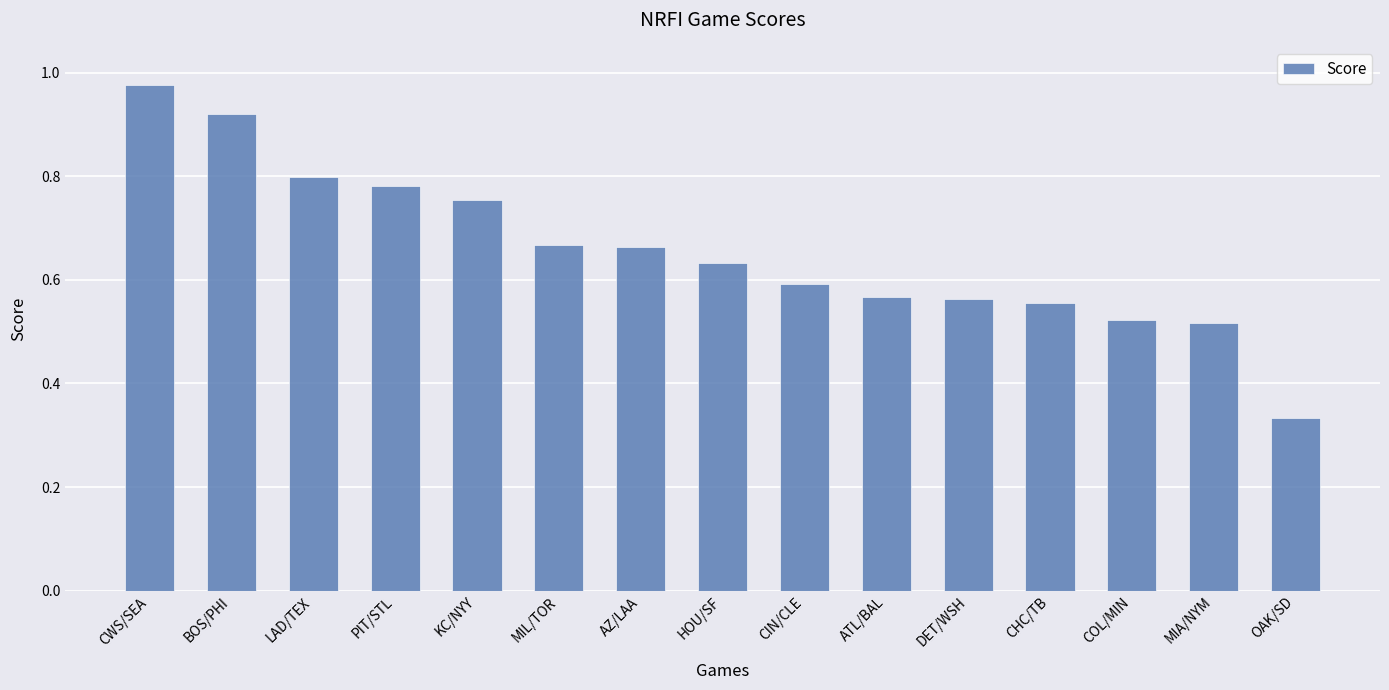

What is the label of the 3rd bar from the left?

LAD/TEX